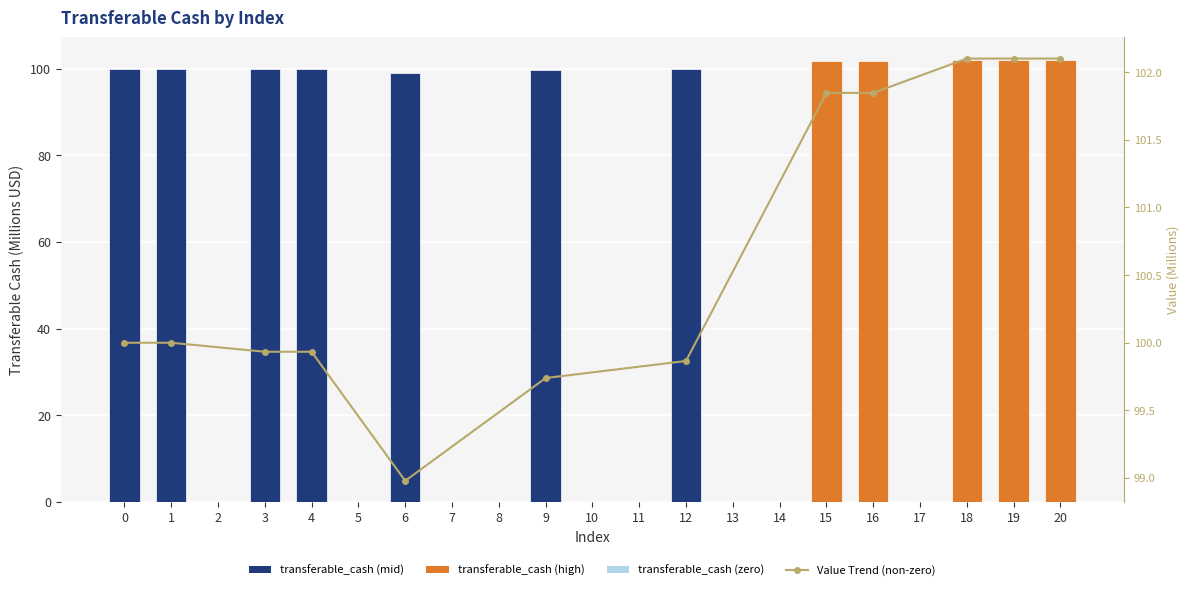

How many values are above zero?

12